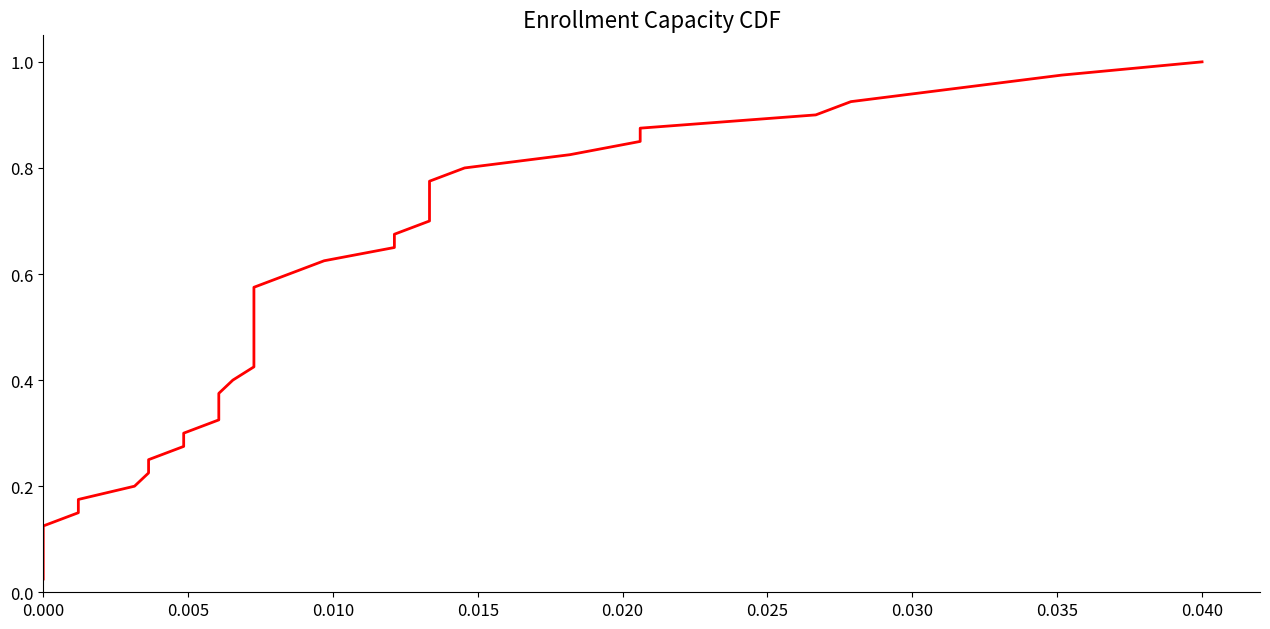

What is the value of the 7th point from the left?

0.2